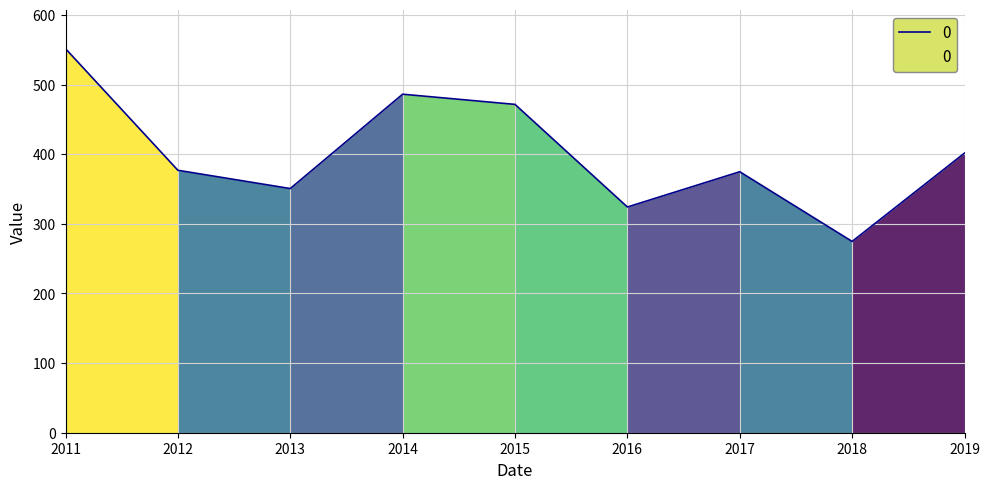

How many lines are shown in the chart?

1